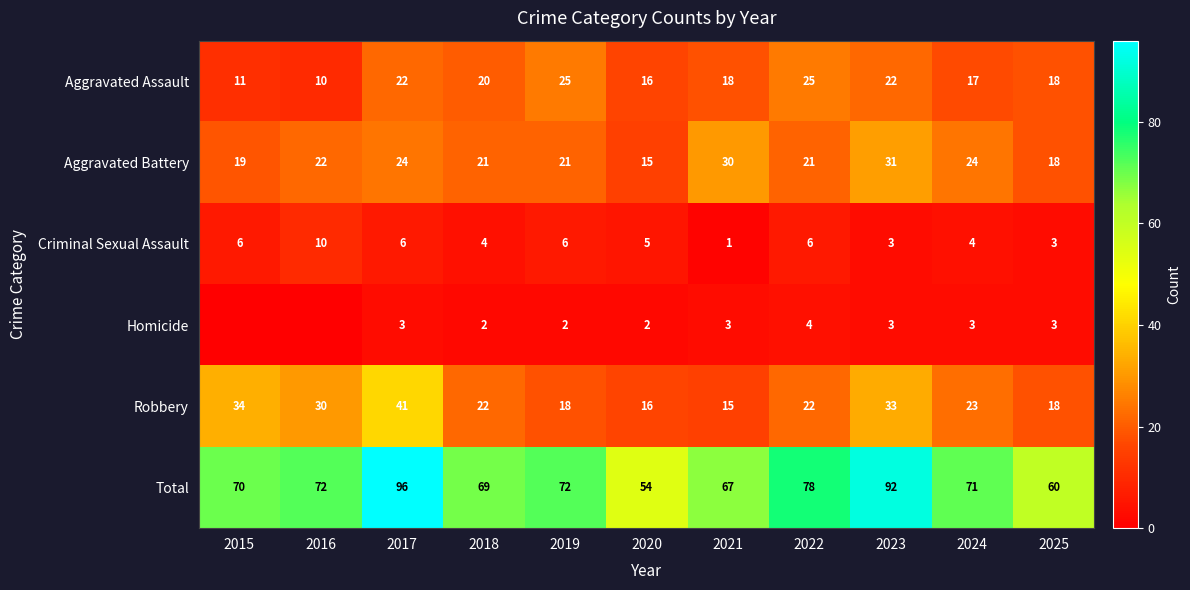

Is the value of Aggravated Assault at 2016 greater than the value of Total at 2018?

No